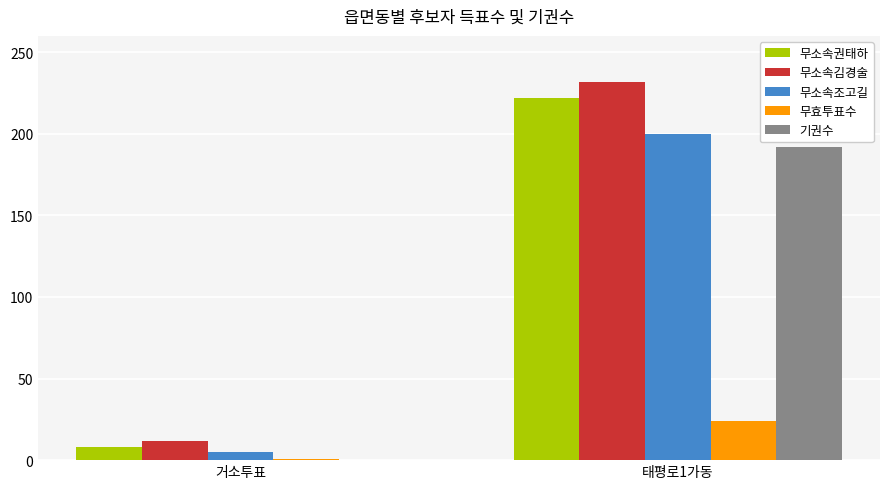

What is the difference between the 기권수 values at 거소투표 and 태평로1가동?

192